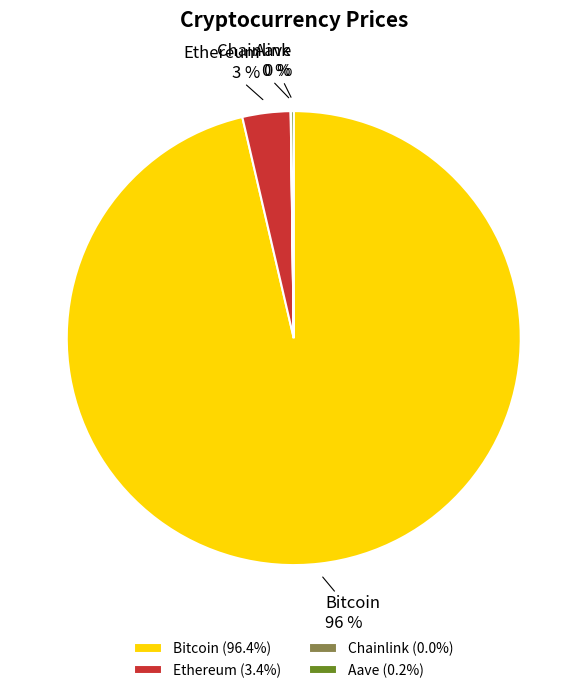

Is the sum of Bitcoin and Ethereum greater than half?

Yes